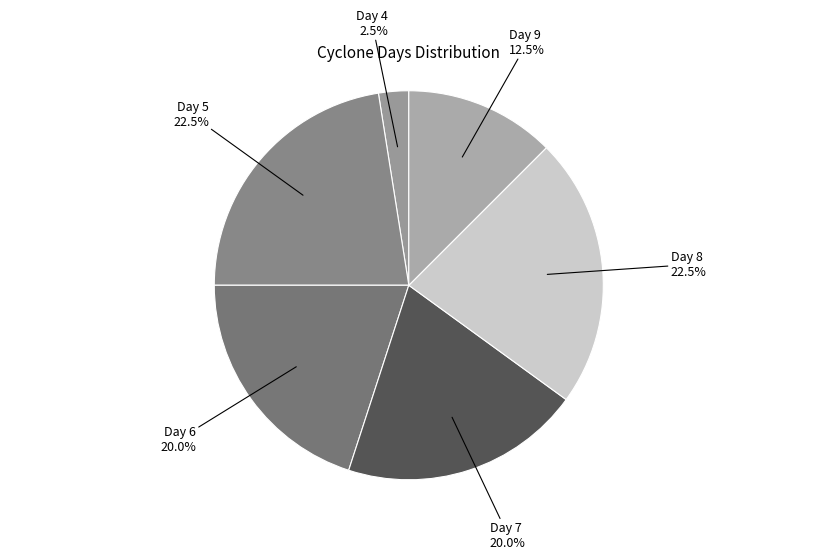

What percentage is NOT represented by Day 5?

77.5%